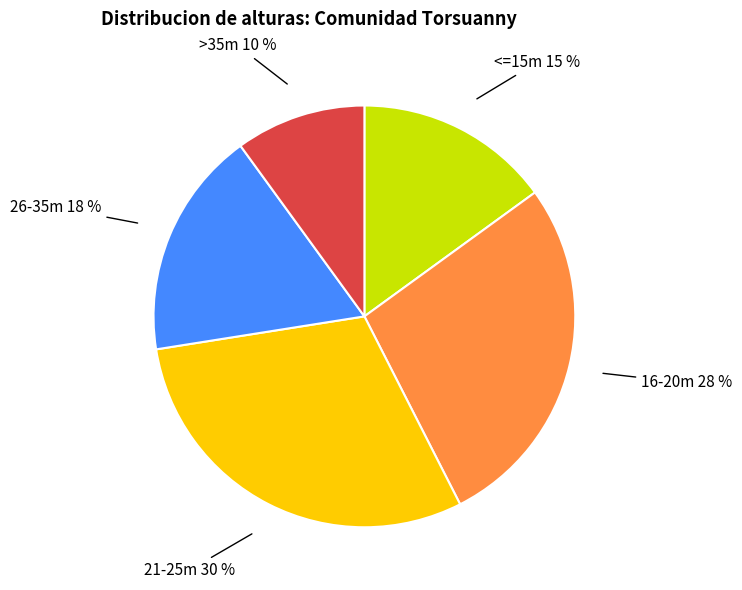

To the nearest percent, what percentage of the pie is >35m?

10%